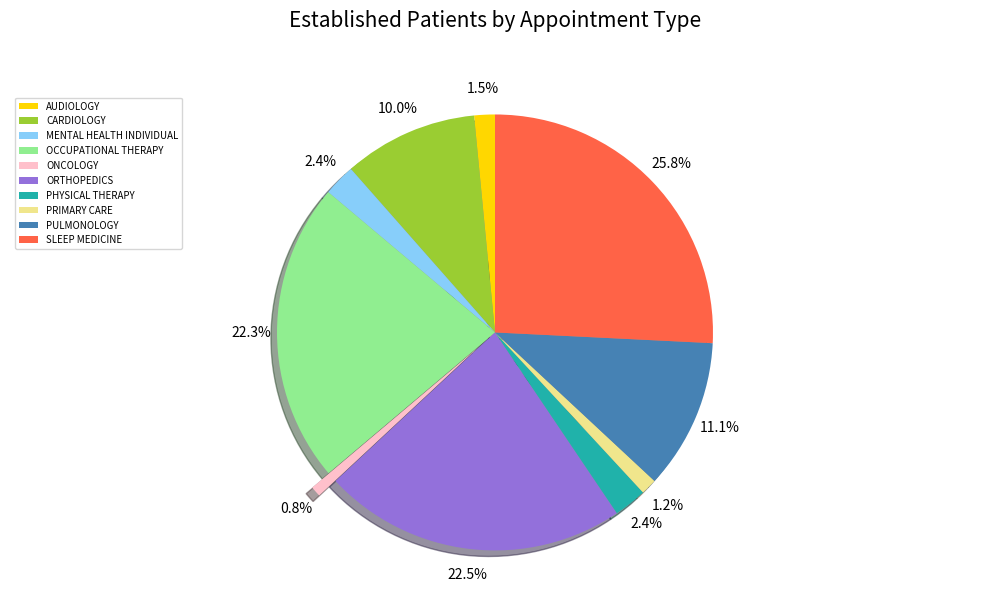

What percentage is the OCCUPATIONAL THERAPY slice, to the nearest percent?

22%